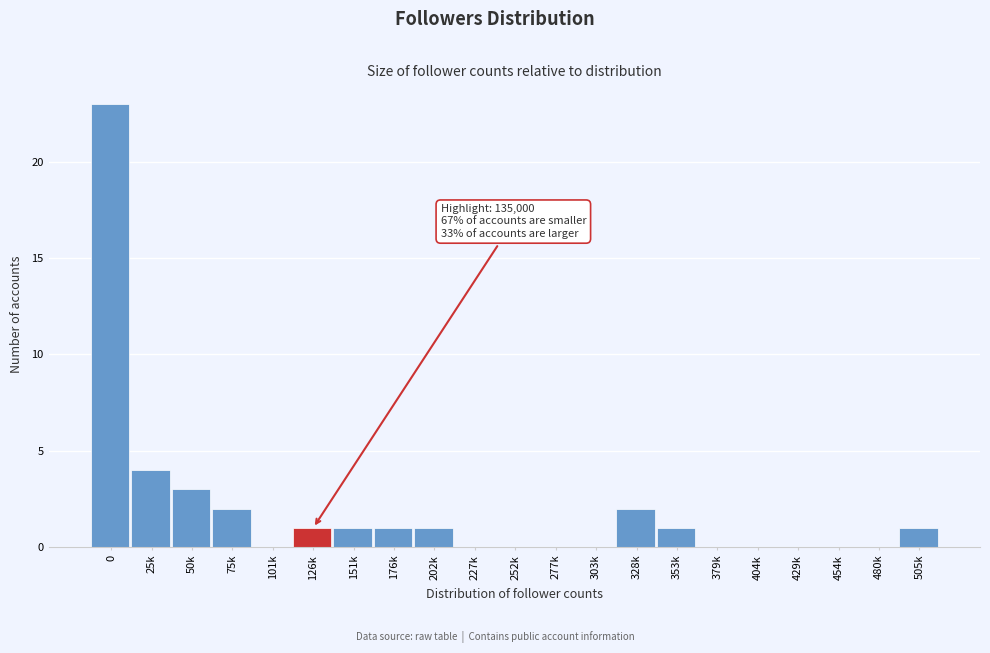

Reading right to left, what are all the values shown in this chart?

505k=1	480k=0	454k=0	429k=0	404k=0	379k=0	353k=1	328k=2	303k=0	277k=0	252k=0	227k=0	202k=1	176k=1	151k=1	126k=1	101k=0	75k=2	50k=3	25k=4	0=23